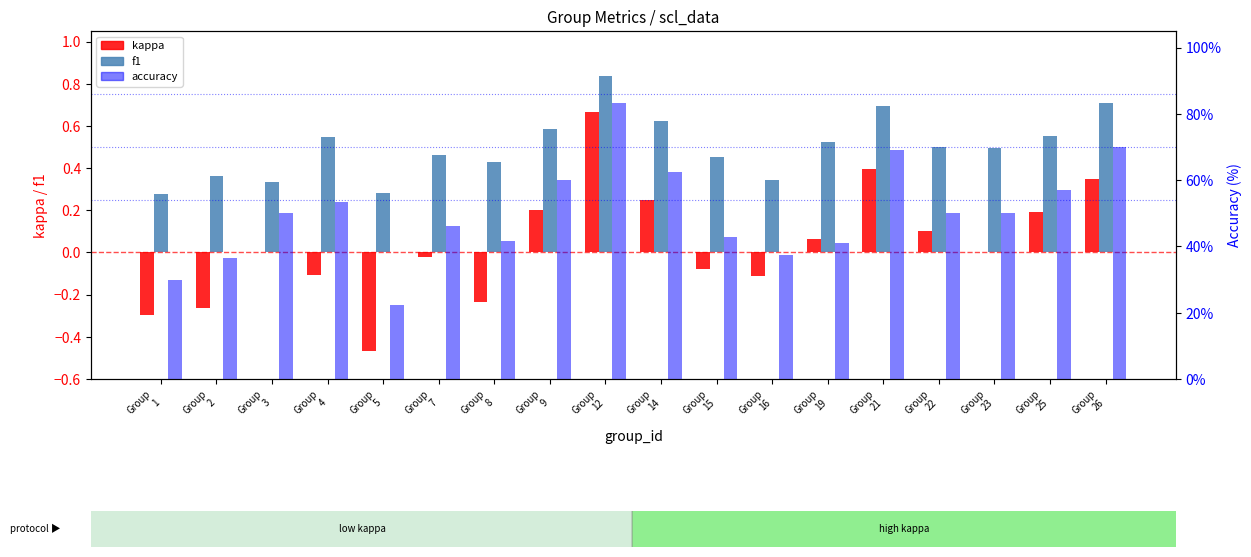

Reading left to right, list all the values displayed in this chart.

kappa: Group
1=-0.3	Group
2=-0.3	Group
3=0.0	Group
4=-0.1	Group
5=-0.5	Group
7=-0.0	Group
8=-0.2	Group
9=0.2	Group
12=0.7	Group
14=0.2	Group
15=-0.1	Group
16=-0.1	Group
19=0.1	Group
21=0.4	Group
22=0.1	Group
23=0.0	Group
25=0.2	Group
26=0.3
f1: Group
1=0.3	Group
2=0.4	Group
3=0.3	Group
4=0.5	Group
5=0.3	Group
7=0.5	Group
8=0.4	Group
9=0.6	Group
12=0.8	Group
14=0.6	Group
15=0.5	Group
16=0.3	Group
19=0.5	Group
21=0.7	Group
22=0.5	Group
23=0.5	Group
25=0.6	Group
26=0.7
accuracy: Group
1=30.0	Group
2=36.4	Group
3=50.0	Group
4=53.3	Group
5=22.2	Group
7=46.2	Group
8=41.7	Group
9=60.0	Group
12=83.3	Group
14=62.5	Group
15=42.9	Group
16=37.5	Group
19=41.2	Group
21=69.2	Group
22=50.0	Group
23=50.0	Group
25=57.1	Group
26=70.0